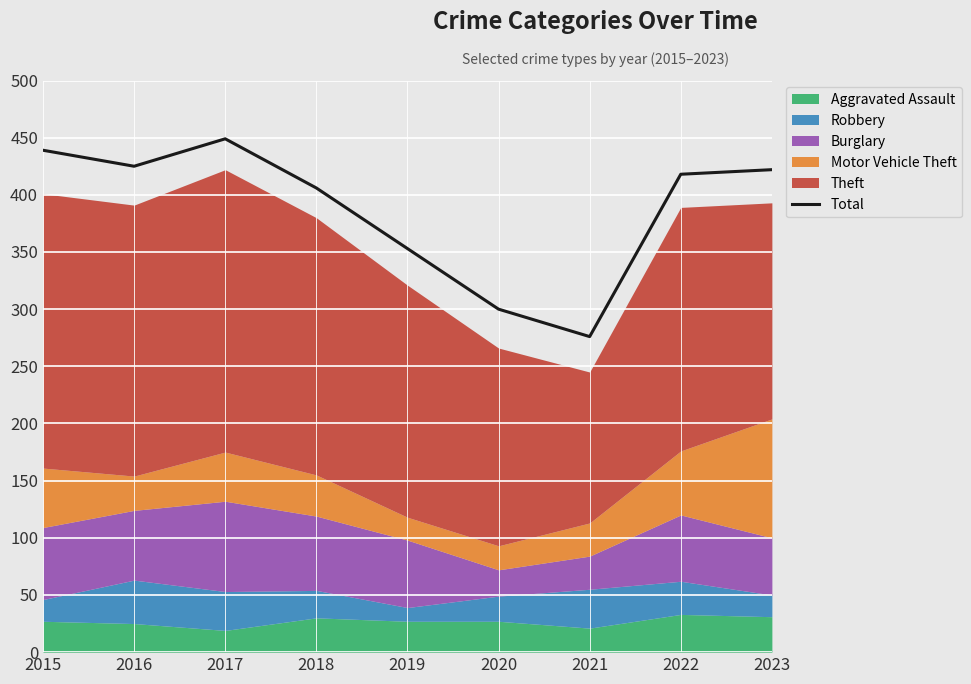

True or false: the data shows 148 at 2018.

False